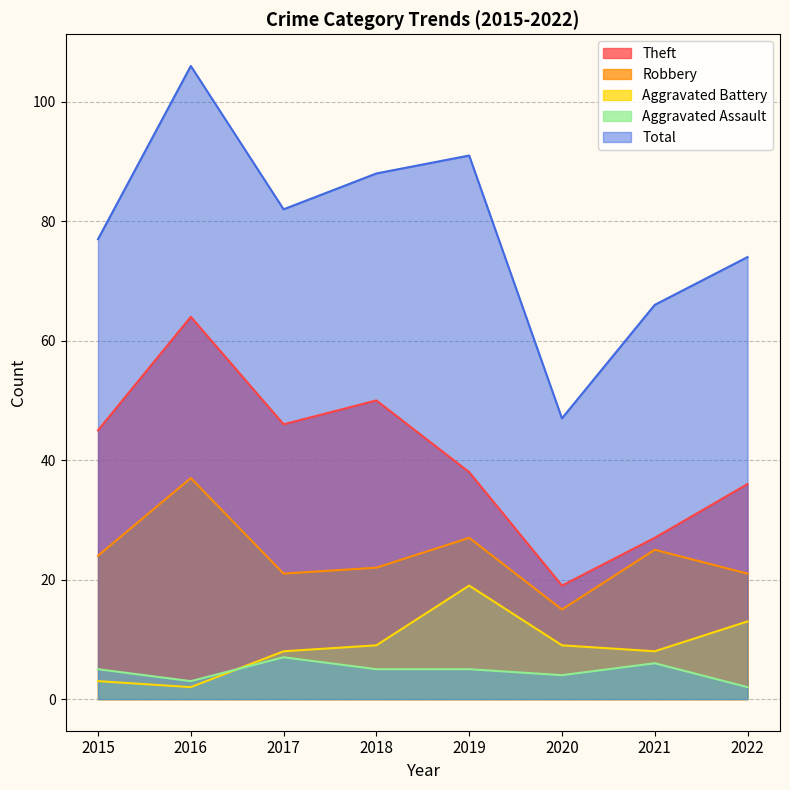

In Robbery, how many points are lower than both neighbors (excluding endpoints)?

2